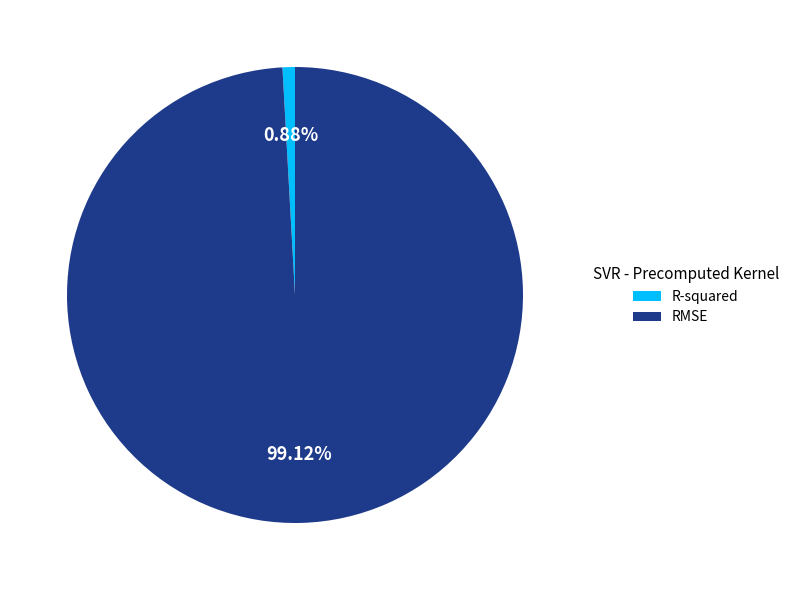

Count the number of slices in the pie.

2